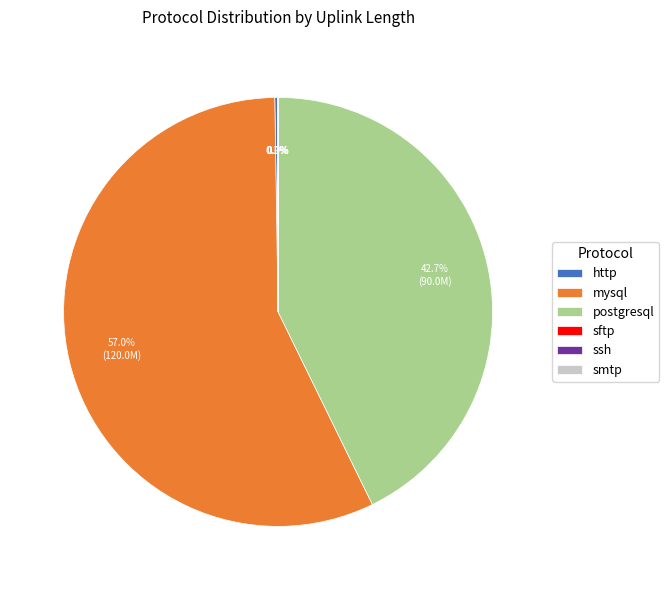

Is there a majority slice in this chart?

Yes